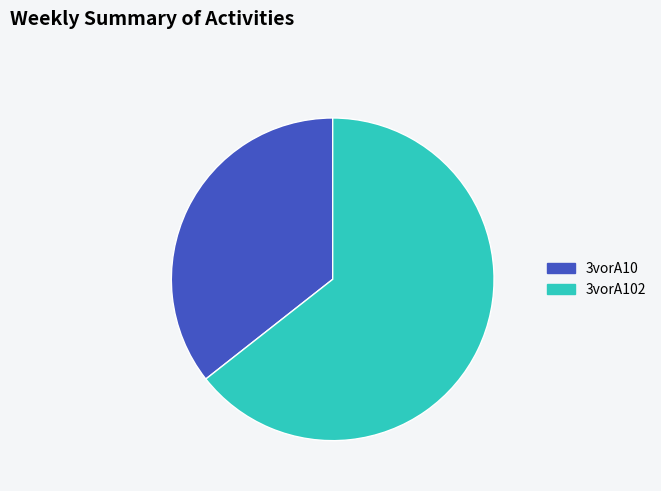

Rank the categories by value from highest to lowest.

3vorA102, 3vorA10